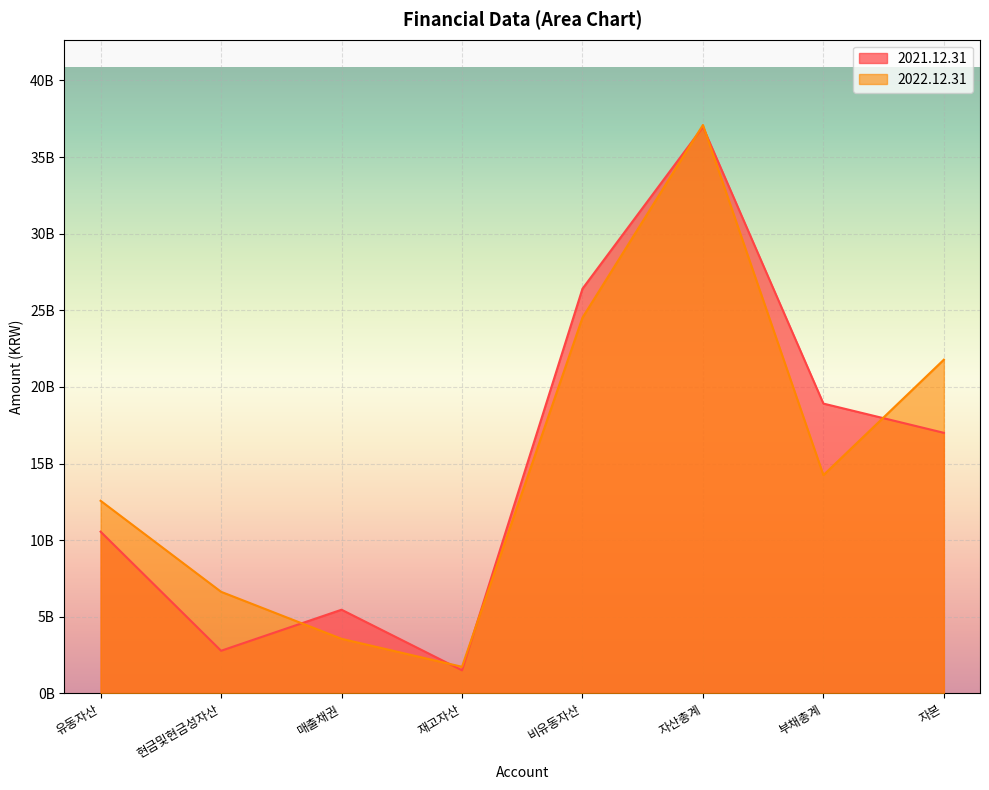

Between which two adjacent categories do 2022.12.31 and 2021.12.31 first intersect?

현금및현금성자산 and 매출채권